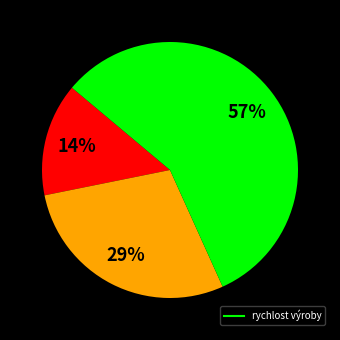

To the nearest percent, what is the difference between the largest and smallest slice percentages?

43%